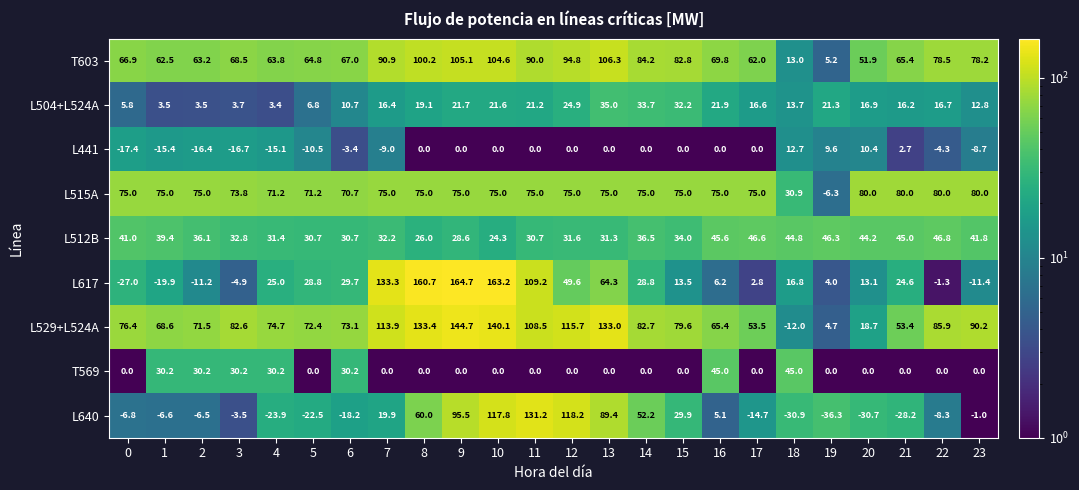

What is the average value of the L617 series?

40.1